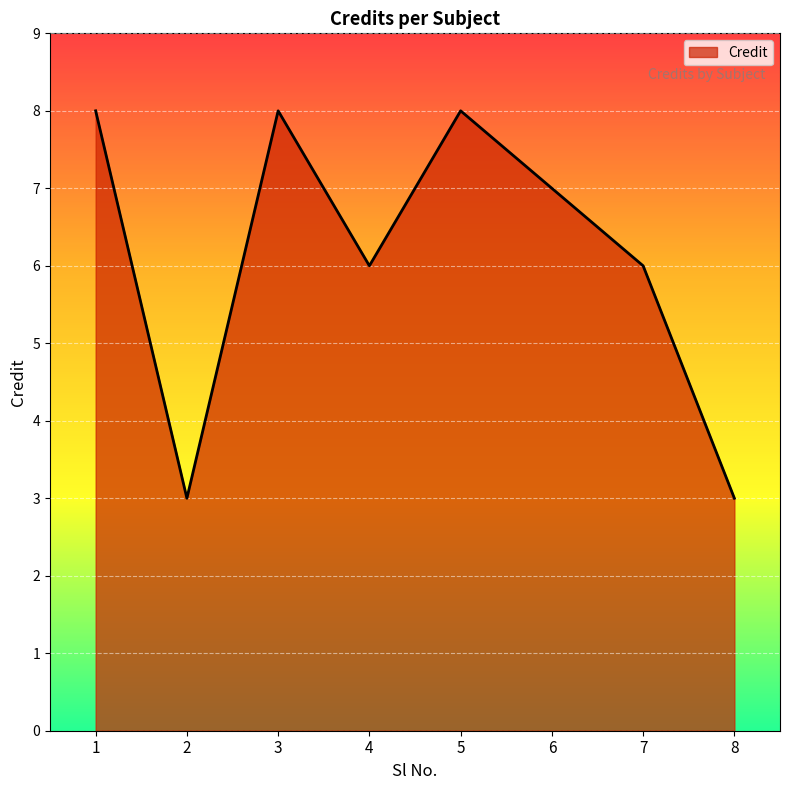

Where is the first local maximum?

3